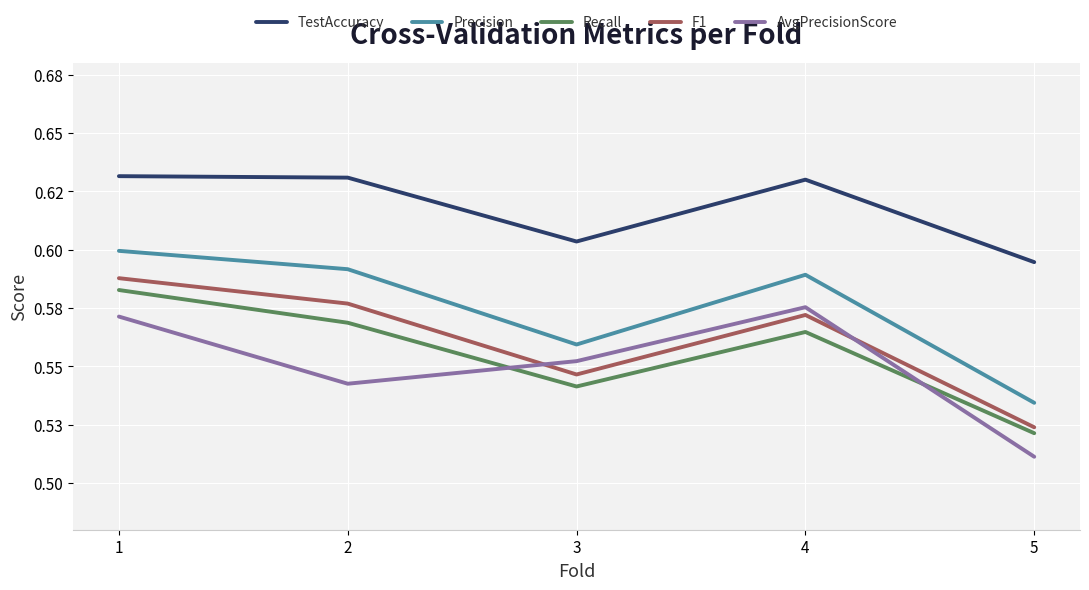

At which category does F1 reach its first local valley?

3